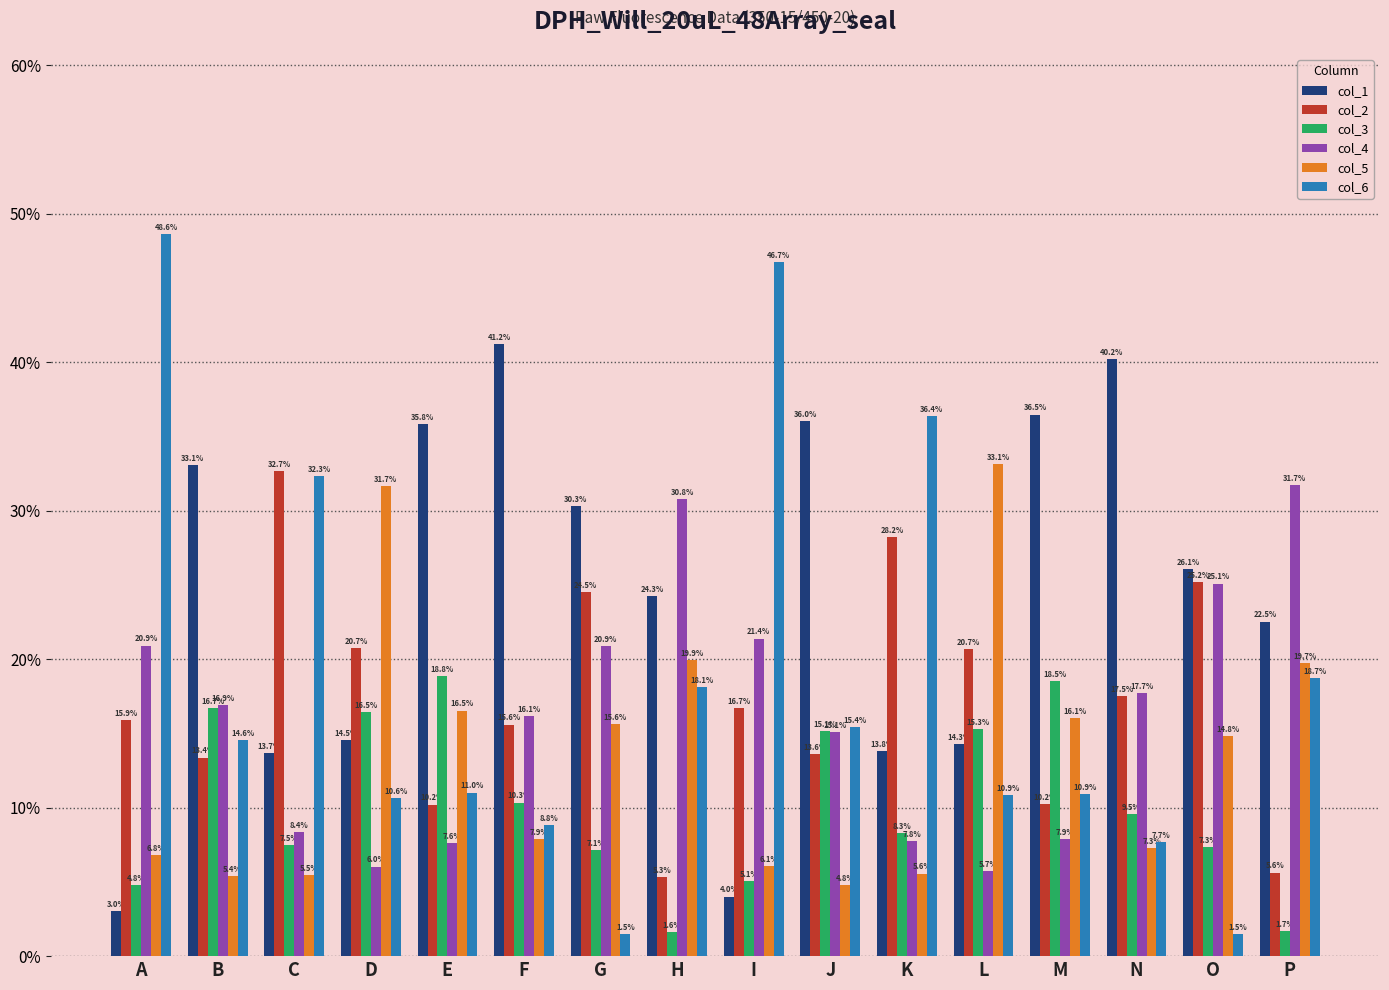

Which series has the largest total across all categories?

col_1